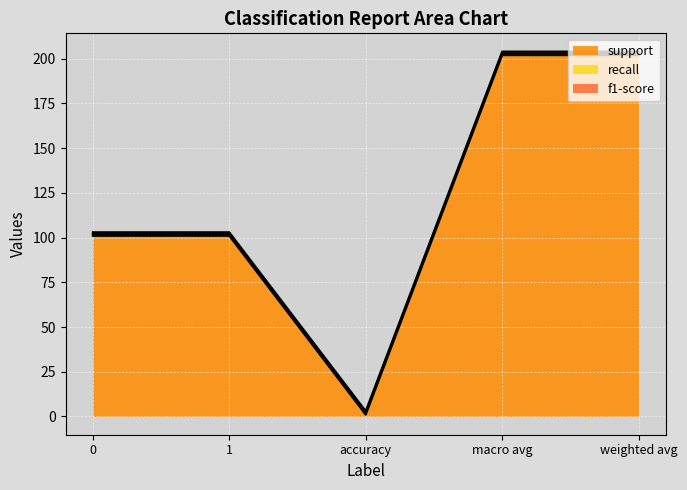

What is the label of the 2nd point from the right?

macro avg